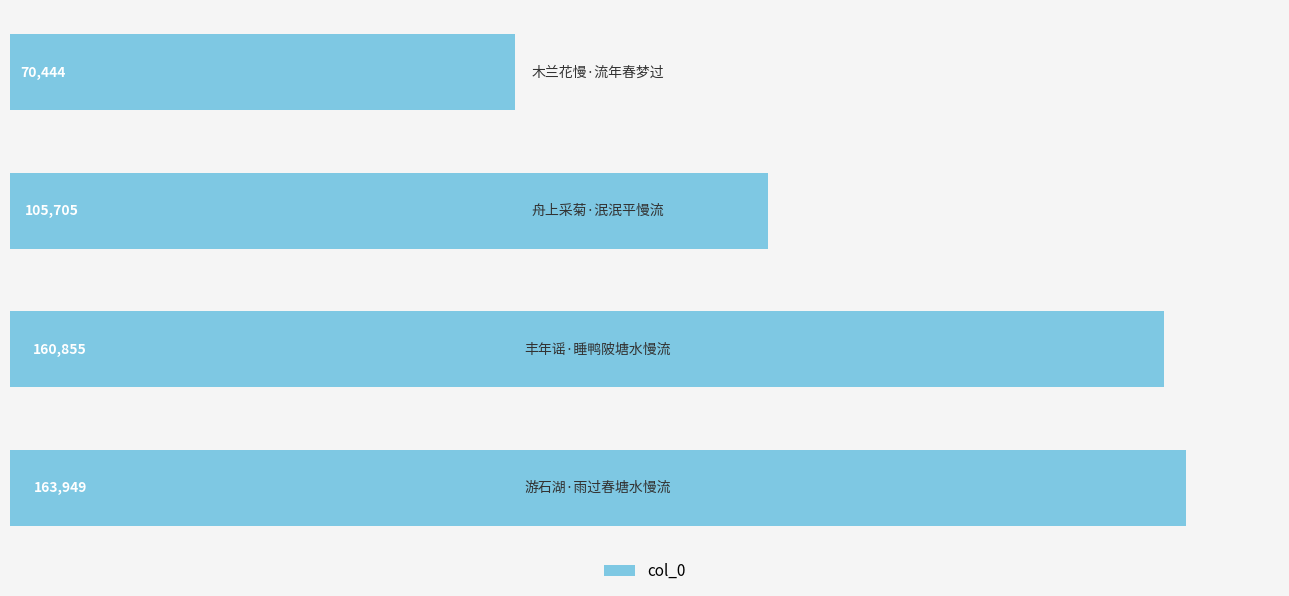

What is the maximum value shown in the chart?

163949